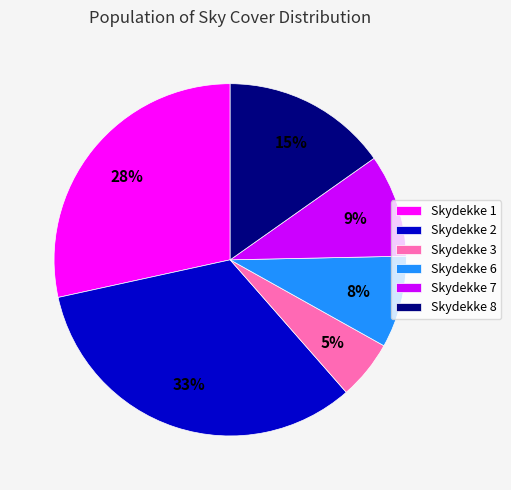

Approximately how many times larger is the value at Skydekke 2 compared to Skydekke 1?

1.2